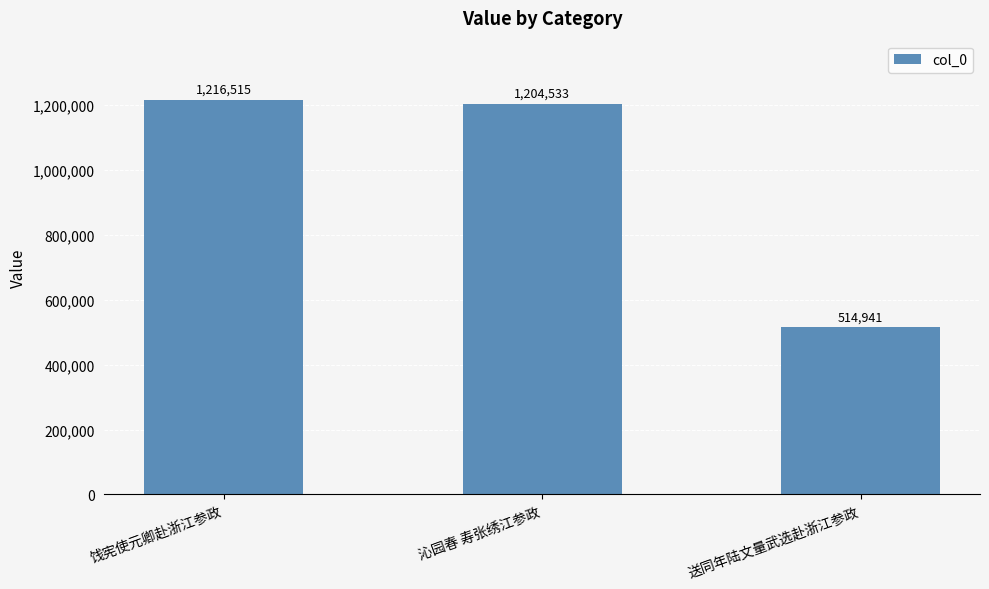

What is the value of the 1st bar from the left?

1216515